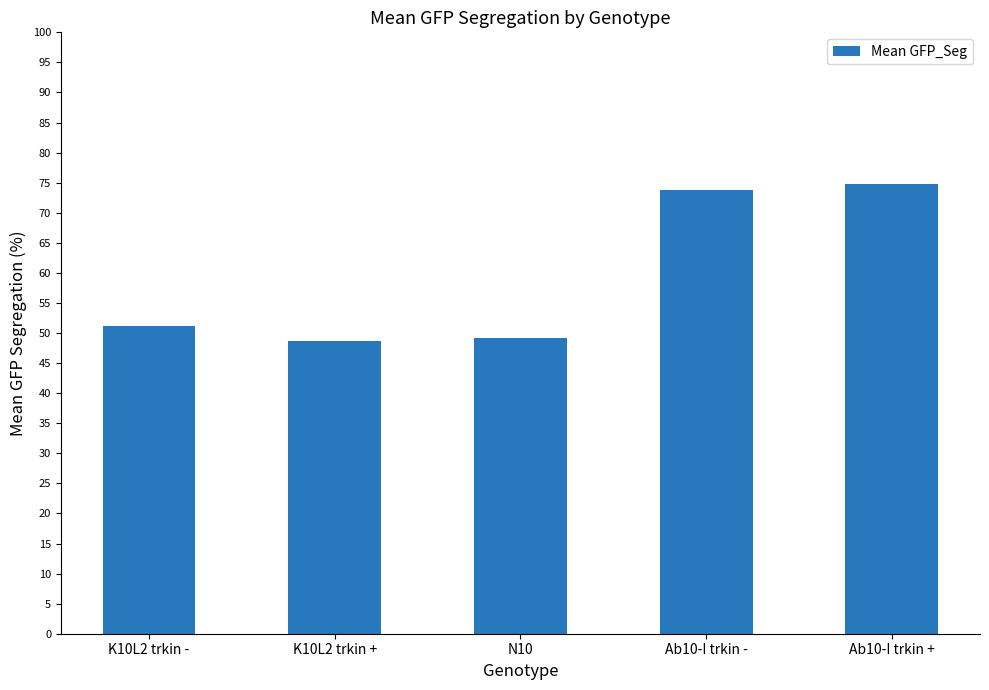

Reading left to right, what are all the values shown in this chart?

51.2	48.7	49.2	73.8	74.9